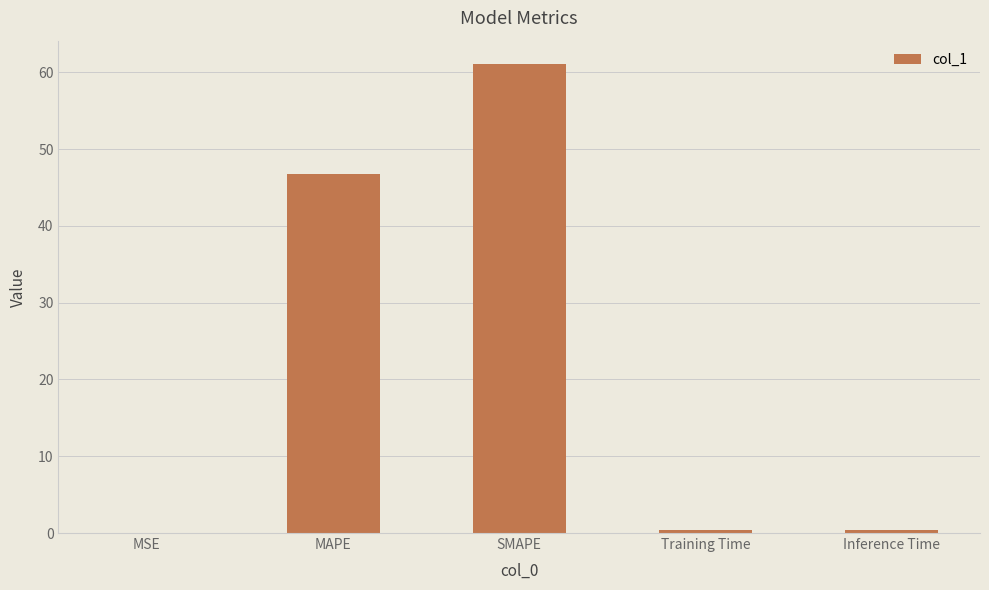

How many data points does each series have?

5